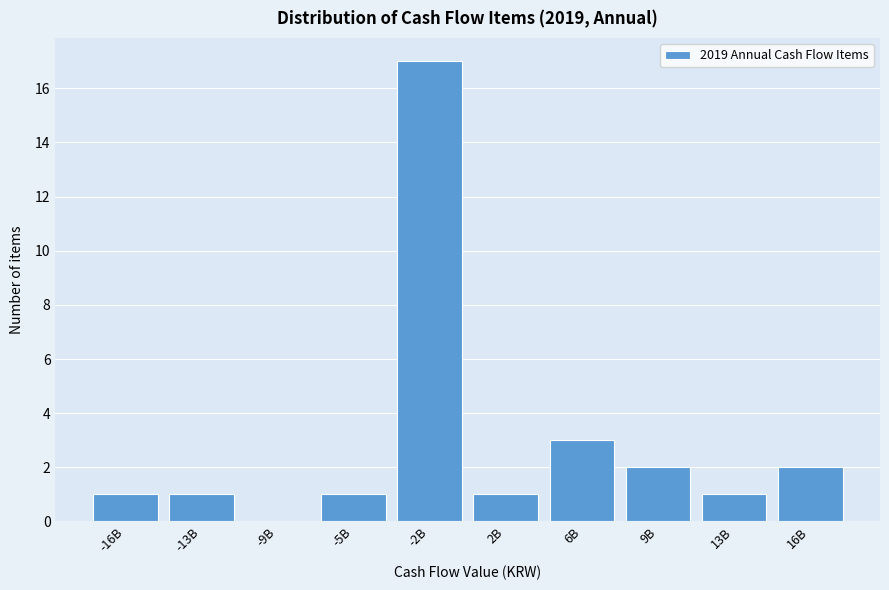

Reading left to right, transcribe all the data shown in this chart.

-16B=1	-13B=1	-9B=0	-5B=1	-2B=17	2B=1	6B=3	9B=2	13B=1	16B=2